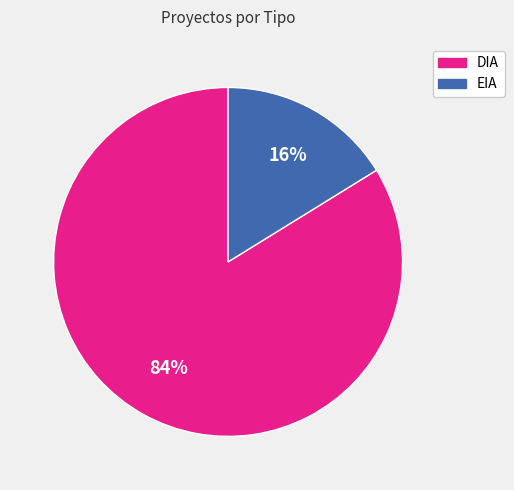

Combined, do DIA and EIA account for over 50%?

Yes